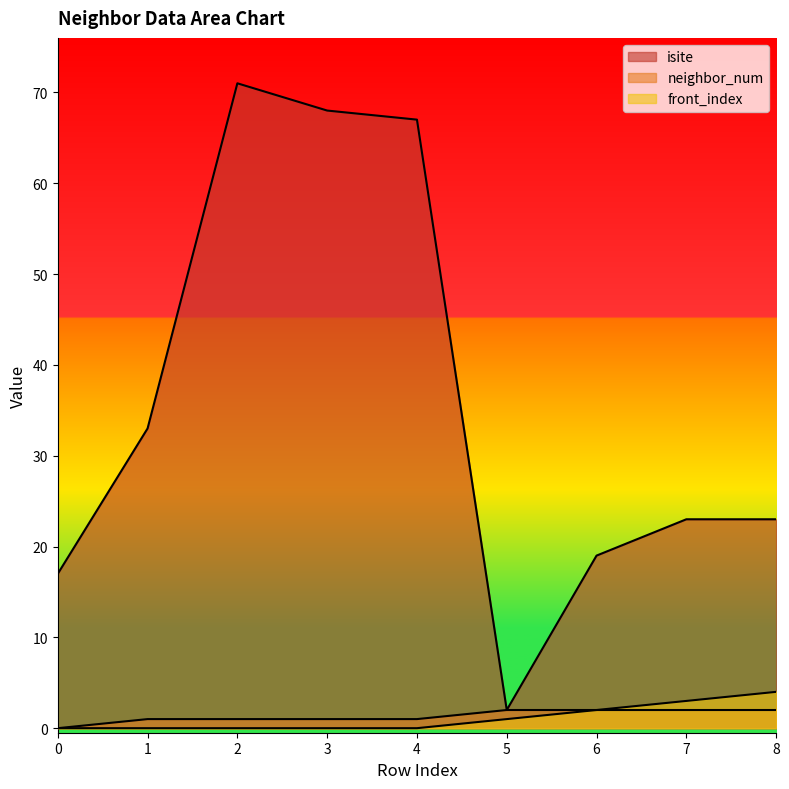

What is the value of the front_index point at the 7th from the left?

2